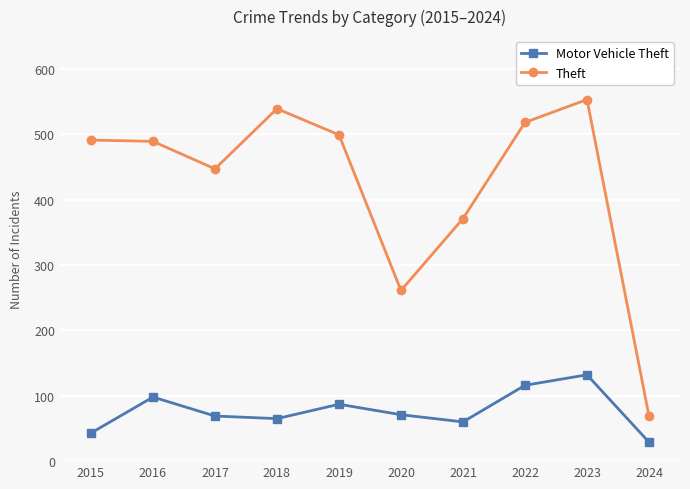

What is the average value of the Theft series?

424